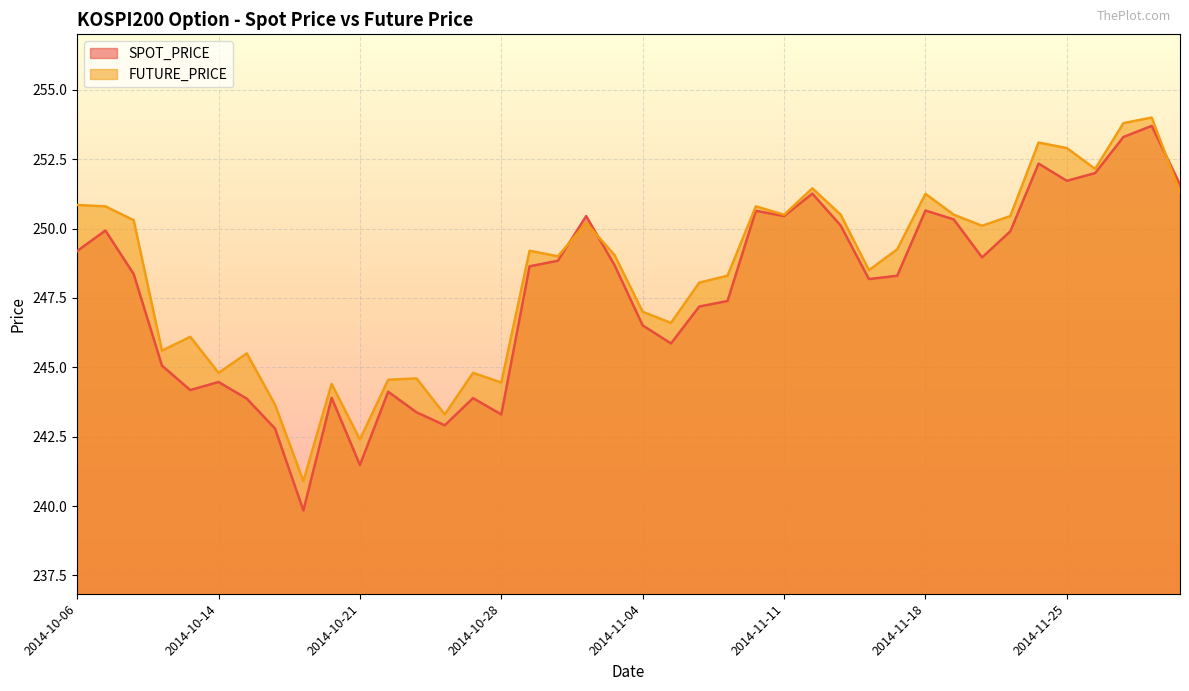

What is the value of the SPOT_PRICE point at the 30th from the left?

248.3